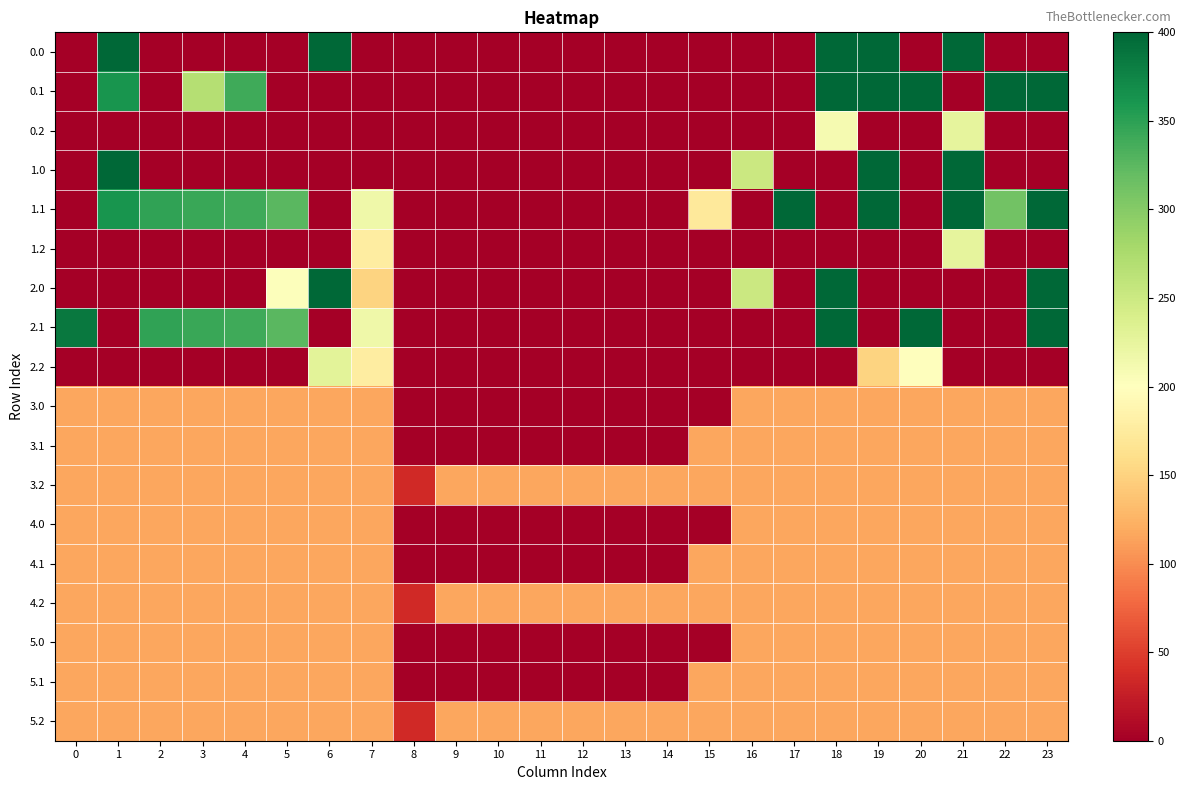

What is the spread (max minus min) of values at 12?

115.7